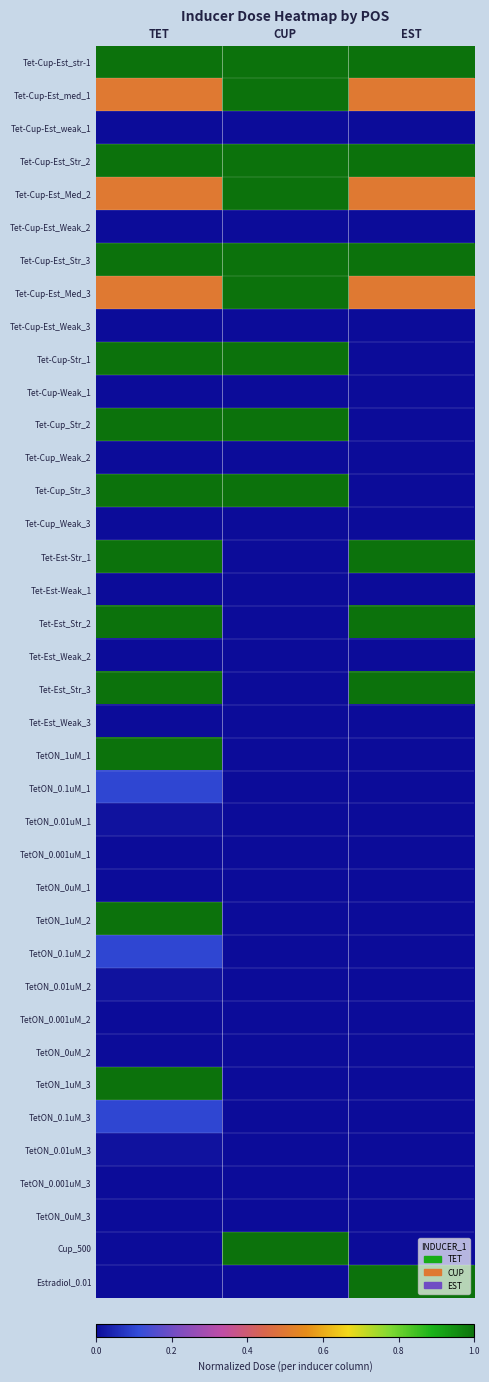

What is the total value across all series at CUP?

10.0